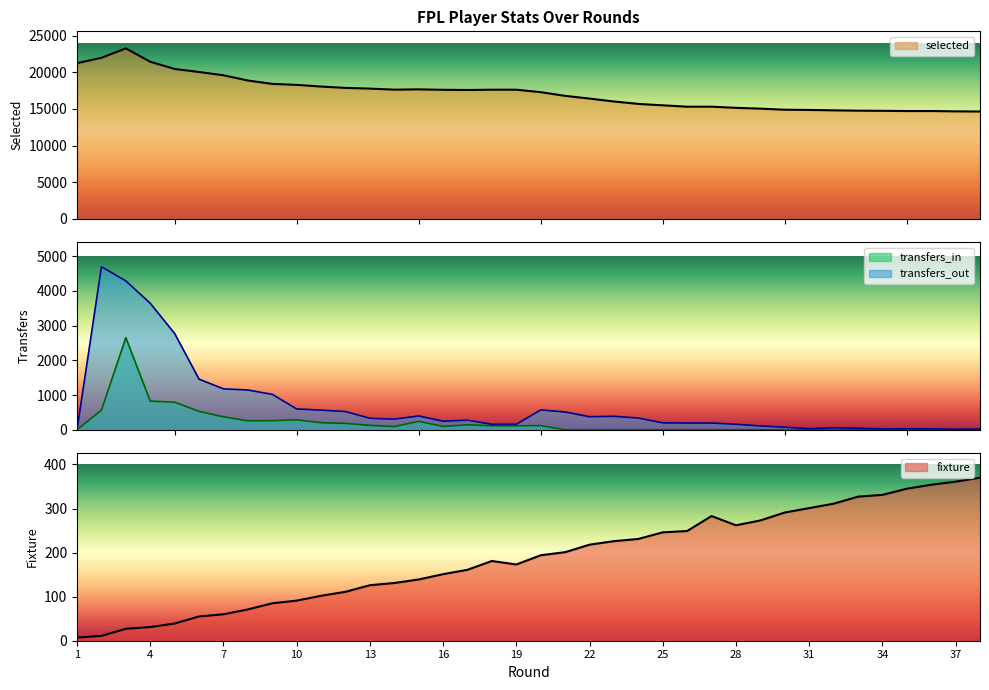

What is the total value across all series at 31?

15198